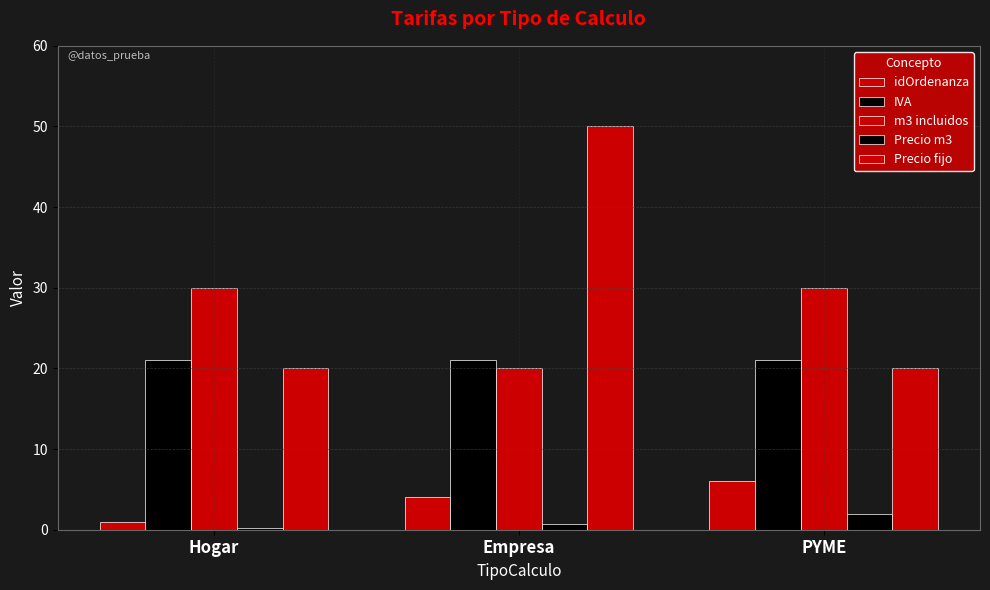

What is the minimum value for Precio fijo?

20.0